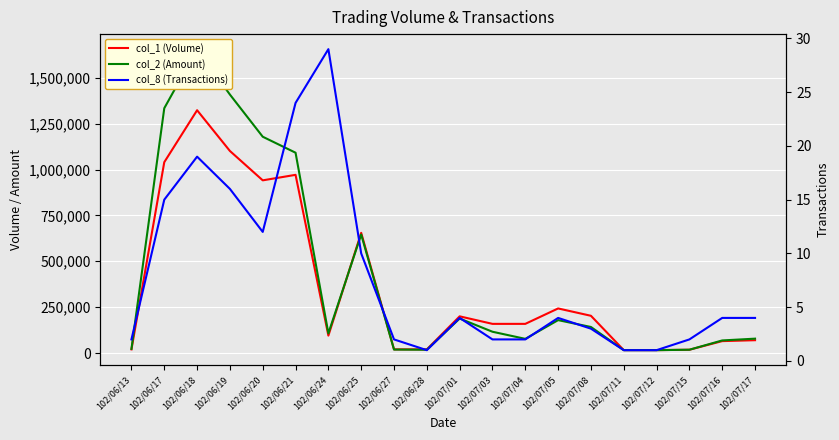

What is the total value across all series at 102/06/21?

2062584